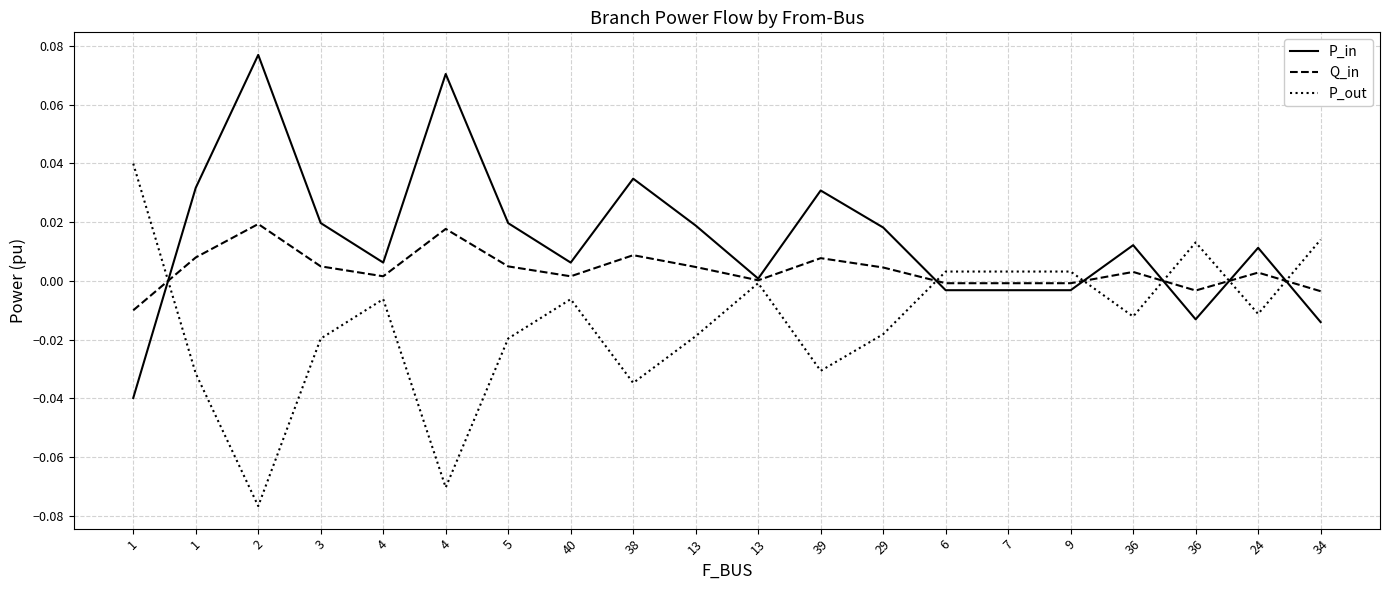

What are all the series names shown in the legend?

P_in, Q_in, P_out